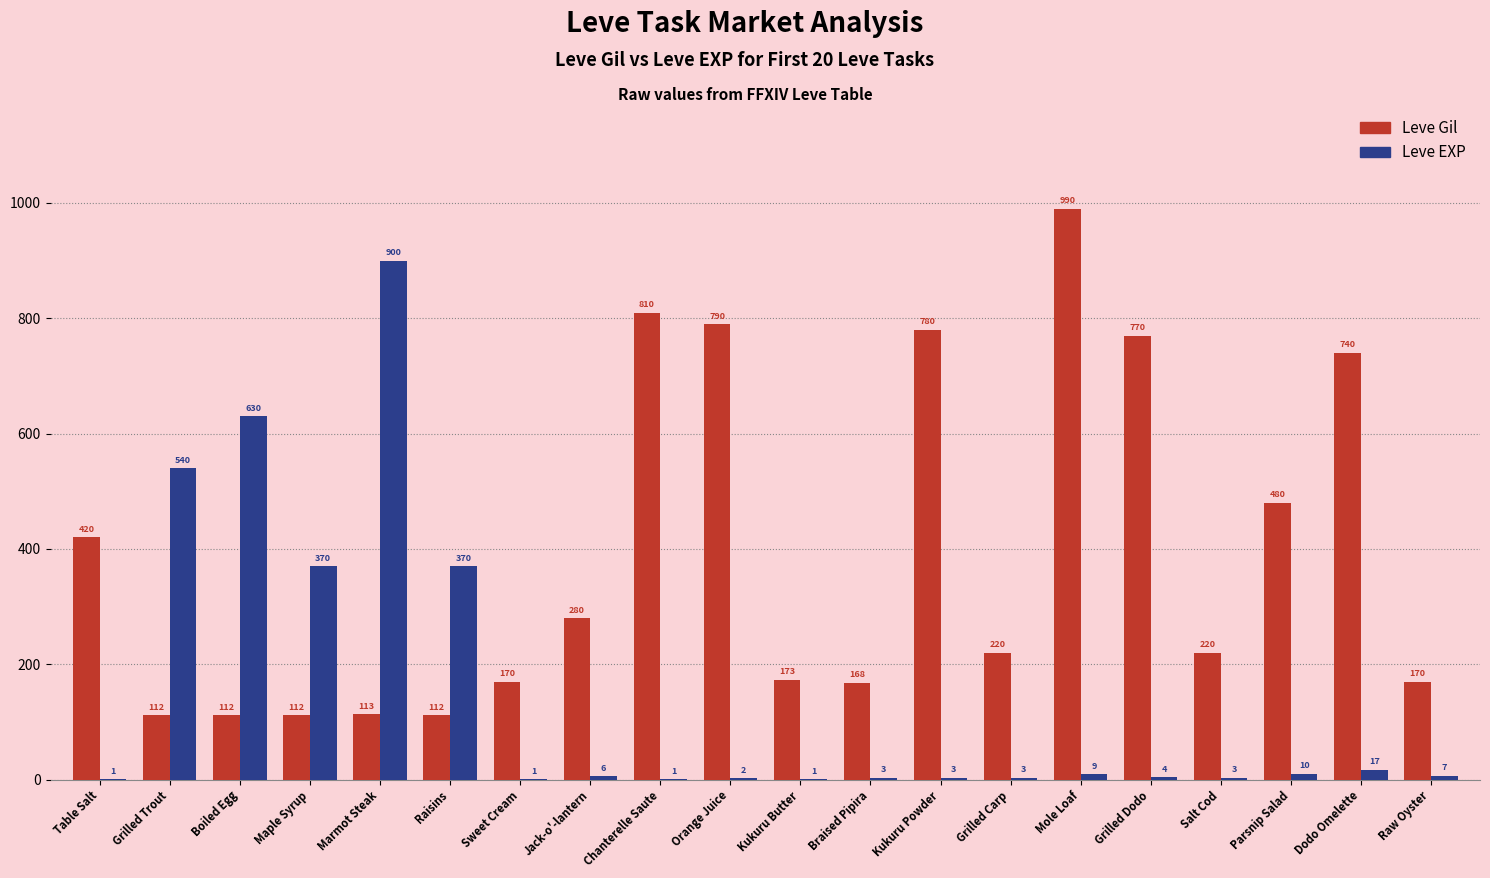

True or false: Leve EXP has a value of 10 at Parsnip Salad.

True